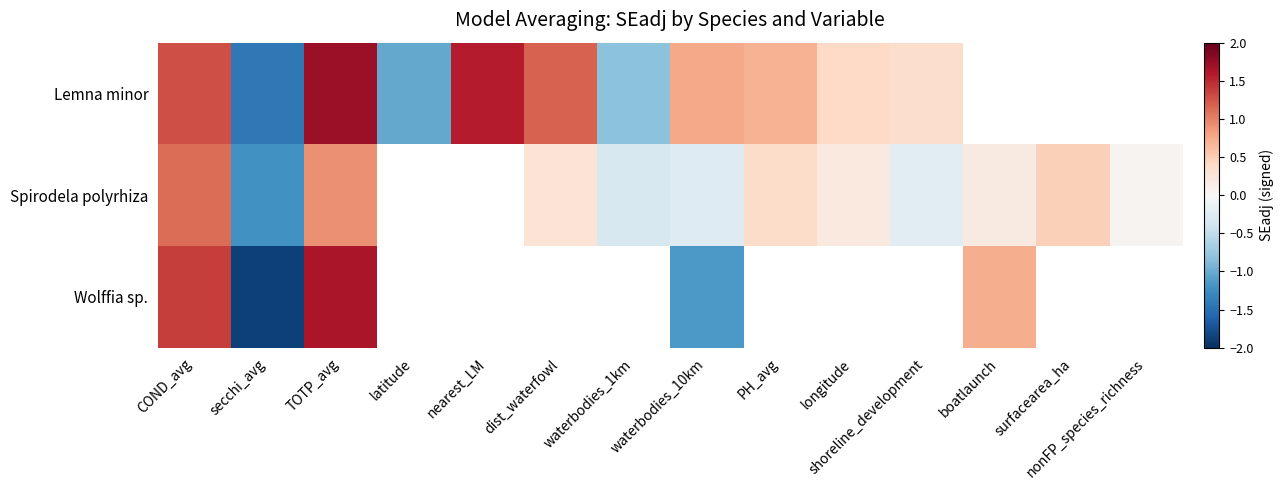

The value of Spirodela polyrhiza at waterbodies_1km is -0.3. True or false?

True